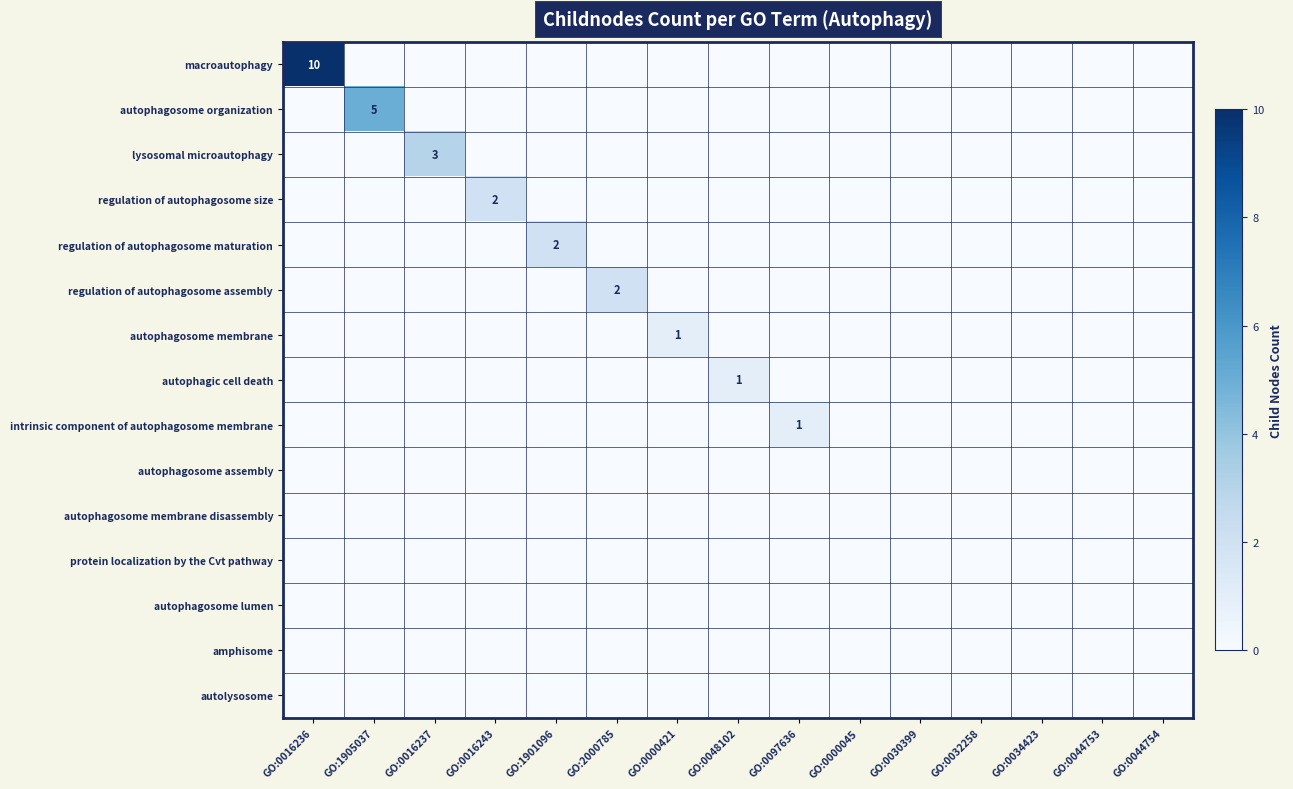

Is it true that regulation of autophagosome size equals 3 at GO:0016243?

False